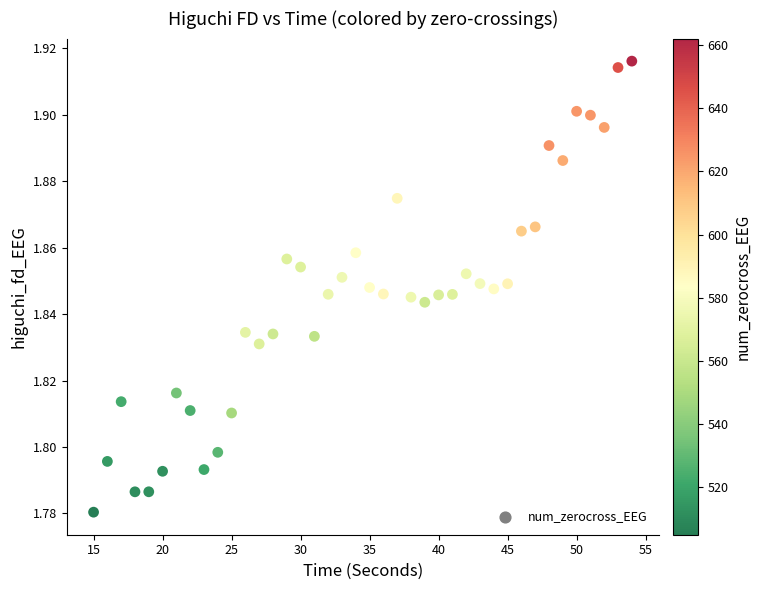

What is the range of X values (max minus min)?

39.0